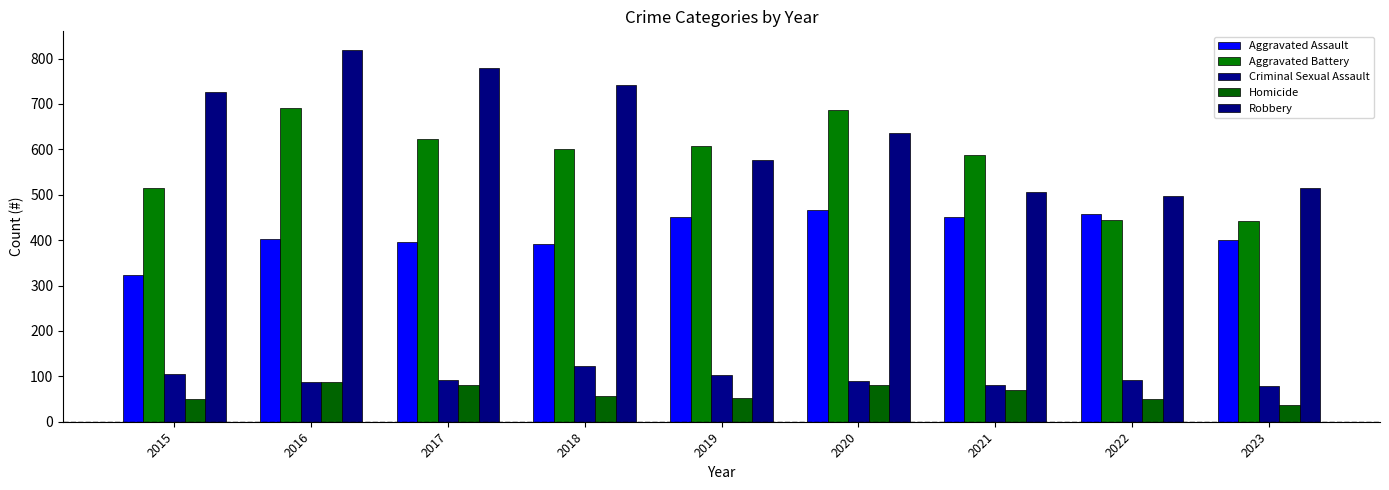

Rank the series at 2022 from lowest to highest value.

Homicide, Criminal Sexual Assault, Aggravated Battery, Aggravated Assault, Robbery